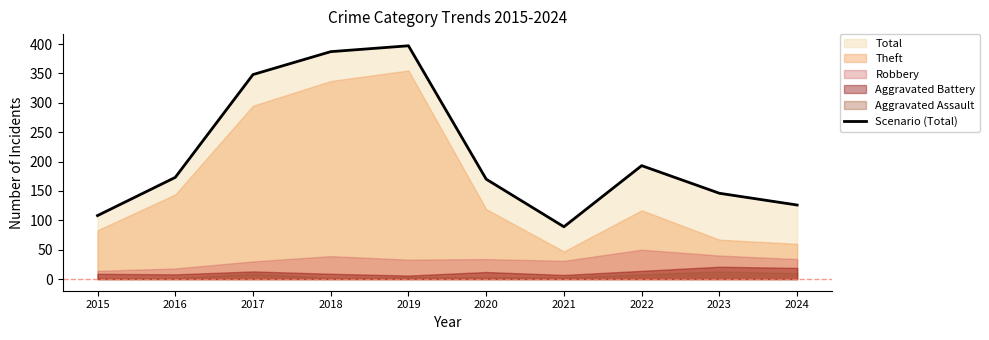

Reading right to left, what are all the values shown in this chart?

126	146	193	89	170	397	387	348	173	108